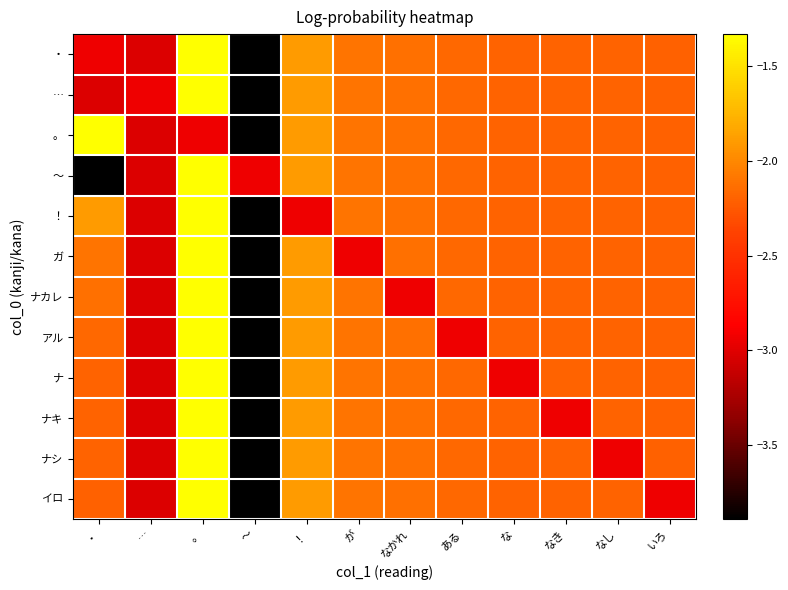

Reading left to right, extract all data points from this chart.

・: ・=-2.9	…=-3.0	。=-1.3	〜=-3.9	！=-1.9	が=-2.1	なかれ=-2.1	ある=-2.2	な=-2.2	なき=-2.2	なし=-2.2	いろ=-2.2
…: ・=-3.0	…=-2.9	。=-1.3	〜=-3.9	！=-1.9	が=-2.1	なかれ=-2.1	ある=-2.2	な=-2.2	なき=-2.2	なし=-2.2	いろ=-2.2
。: ・=-1.3	…=-3.0	。=-2.9	〜=-3.9	！=-1.9	が=-2.1	なかれ=-2.1	ある=-2.2	な=-2.2	なき=-2.2	なし=-2.2	いろ=-2.2
〜: ・=-3.9	…=-3.0	。=-1.3	〜=-2.9	！=-1.9	が=-2.1	なかれ=-2.1	ある=-2.2	な=-2.2	なき=-2.2	なし=-2.2	いろ=-2.2
！: ・=-1.9	…=-3.0	。=-1.3	〜=-3.9	！=-2.9	が=-2.1	なかれ=-2.1	ある=-2.2	な=-2.2	なき=-2.2	なし=-2.2	いろ=-2.2
ガ: ・=-2.1	…=-3.0	。=-1.3	〜=-3.9	！=-1.9	が=-2.9	なかれ=-2.1	ある=-2.2	な=-2.2	なき=-2.2	なし=-2.2	いろ=-2.2
ナカレ: ・=-2.1	…=-3.0	。=-1.3	〜=-3.9	！=-1.9	が=-2.1	なかれ=-2.9	ある=-2.2	な=-2.2	なき=-2.2	なし=-2.2	いろ=-2.2
アル: ・=-2.2	…=-3.0	。=-1.3	〜=-3.9	！=-1.9	が=-2.1	なかれ=-2.1	ある=-2.9	な=-2.2	なき=-2.2	なし=-2.2	いろ=-2.2
ナ: ・=-2.2	…=-3.0	。=-1.3	〜=-3.9	！=-1.9	が=-2.1	なかれ=-2.1	ある=-2.2	な=-2.9	なき=-2.2	なし=-2.2	いろ=-2.2
ナキ: ・=-2.2	…=-3.0	。=-1.3	〜=-3.9	！=-1.9	が=-2.1	なかれ=-2.1	ある=-2.2	な=-2.2	なき=-2.9	なし=-2.2	いろ=-2.2
ナシ: ・=-2.2	…=-3.0	。=-1.3	〜=-3.9	！=-1.9	が=-2.1	なかれ=-2.1	ある=-2.2	な=-2.2	なき=-2.2	なし=-2.9	いろ=-2.2
イロ: ・=-2.2	…=-3.0	。=-1.3	〜=-3.9	！=-1.9	が=-2.1	なかれ=-2.1	ある=-2.2	な=-2.2	なき=-2.2	なし=-2.2	いろ=-2.9